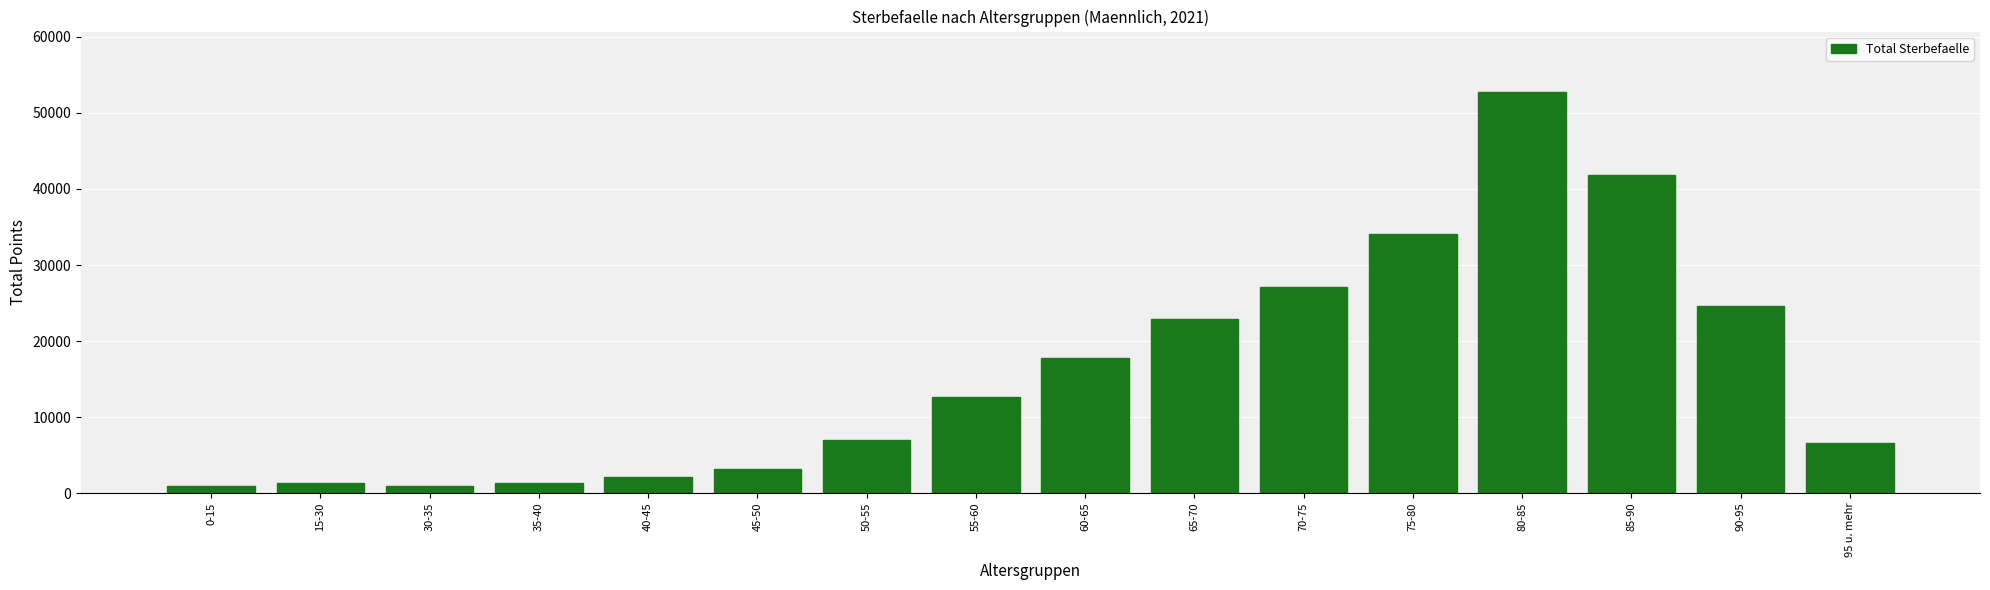

What is the sum of the values at 40-45 and 60-65?

19877